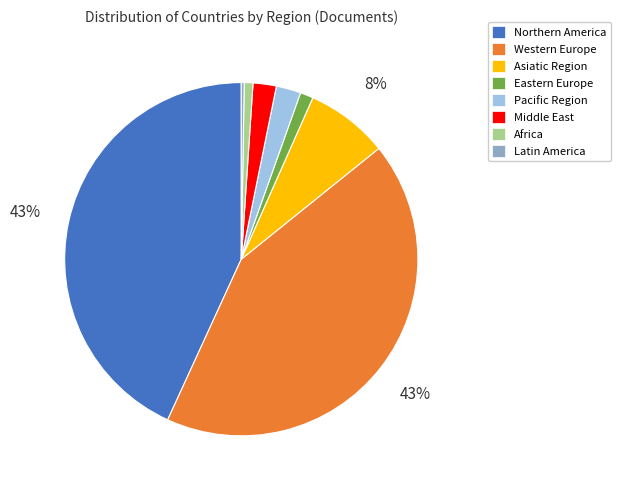

The Middle East slice represents 2% of the pie. True or false?

True